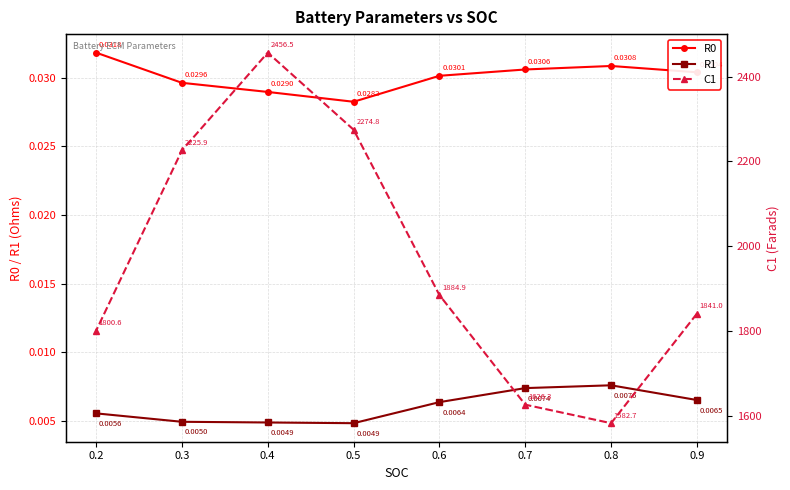

How many lines are shown in the chart?

3